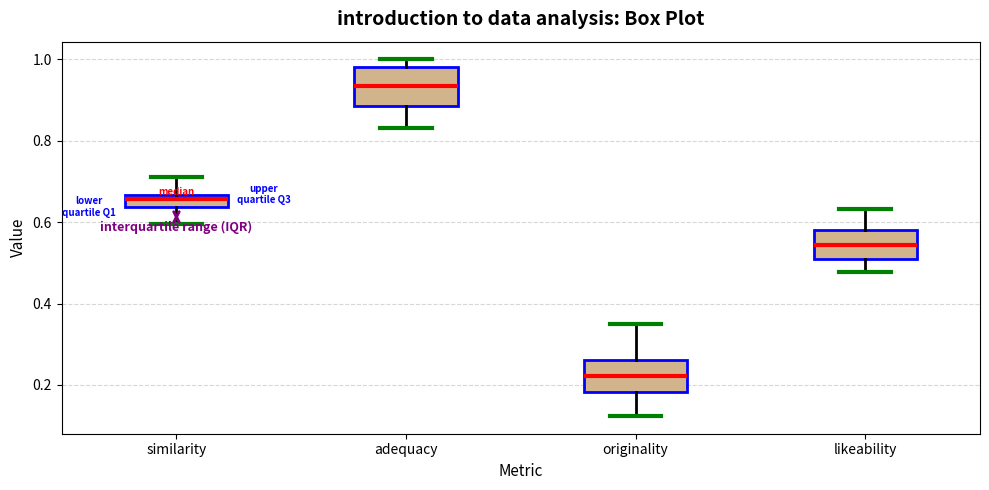

Which box has the highest median line?

adequacy